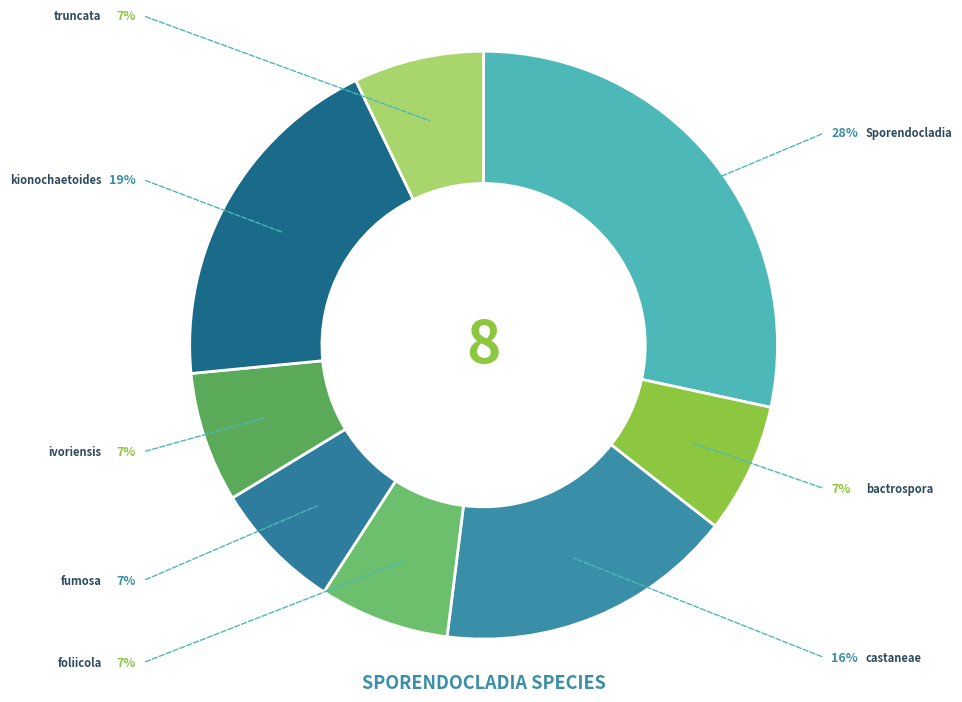

Combined, what portion of the pie is Sporendocladia and ivoriensis?

35.6%